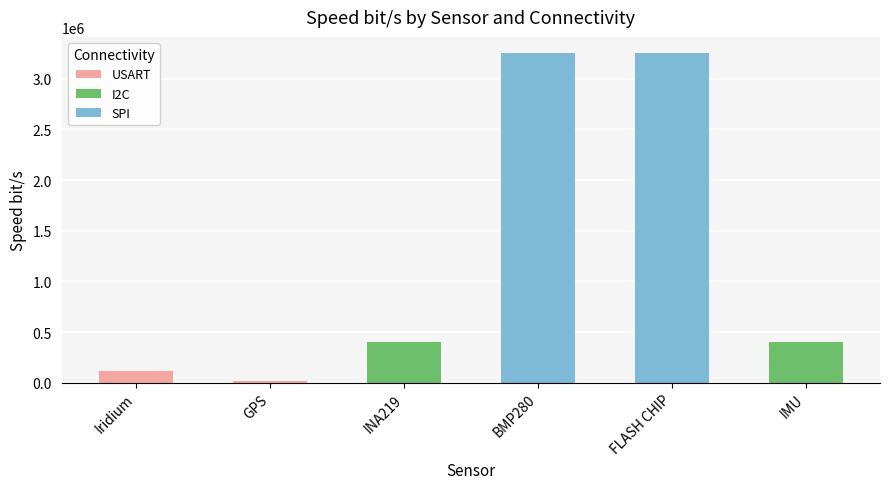

What position from the left is GPS?

2